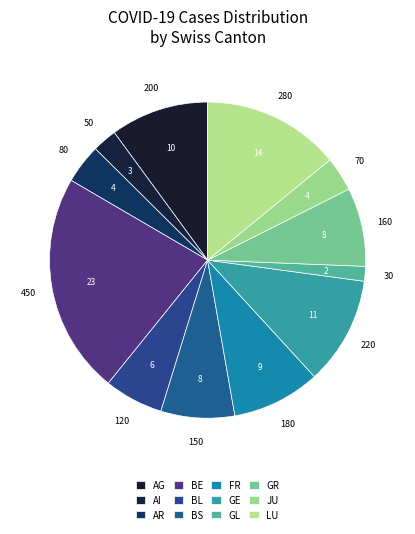

How many segments does this pie chart have?

12